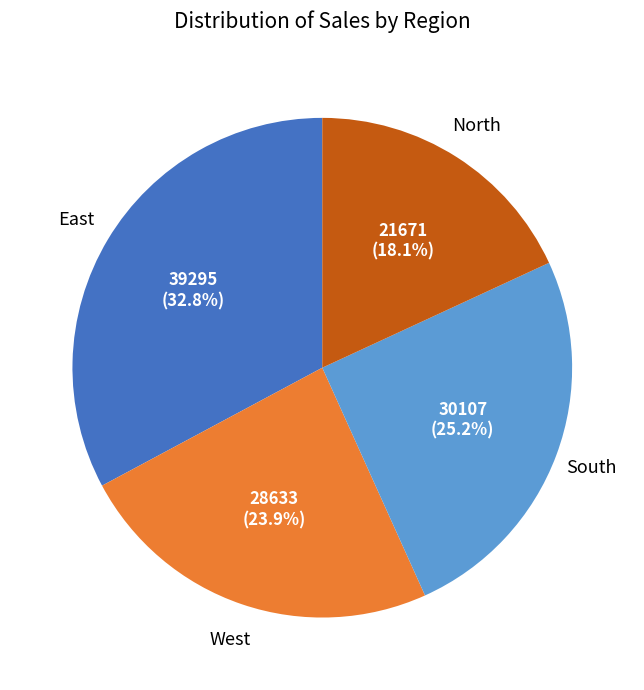

To the nearest percent, what is the difference between the largest and smallest slice percentages?

15%